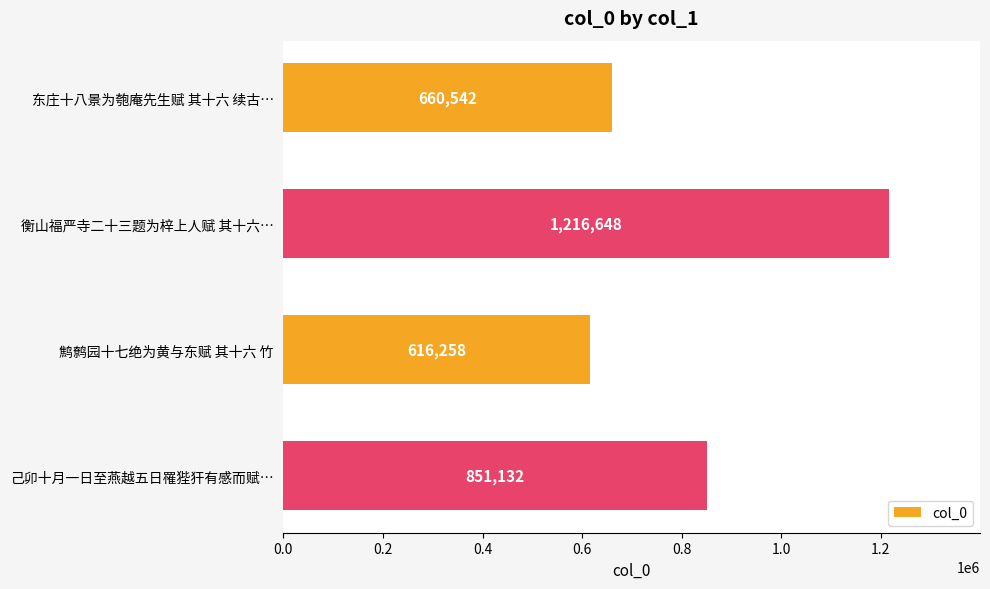

The value at 衡山福严寺二十三题为梓上人赋 其十六… is 517746. True or false?

False